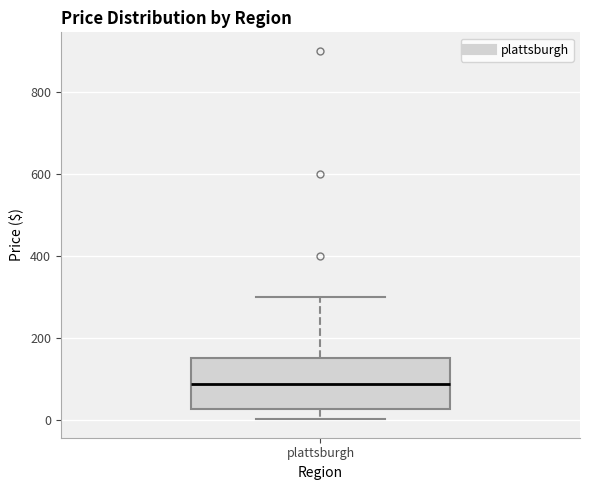

Where is the upper edge of the box for plattsburgh on the y-axis? The values are not printed on the chart, so give them approximately, as read against the axis.

160